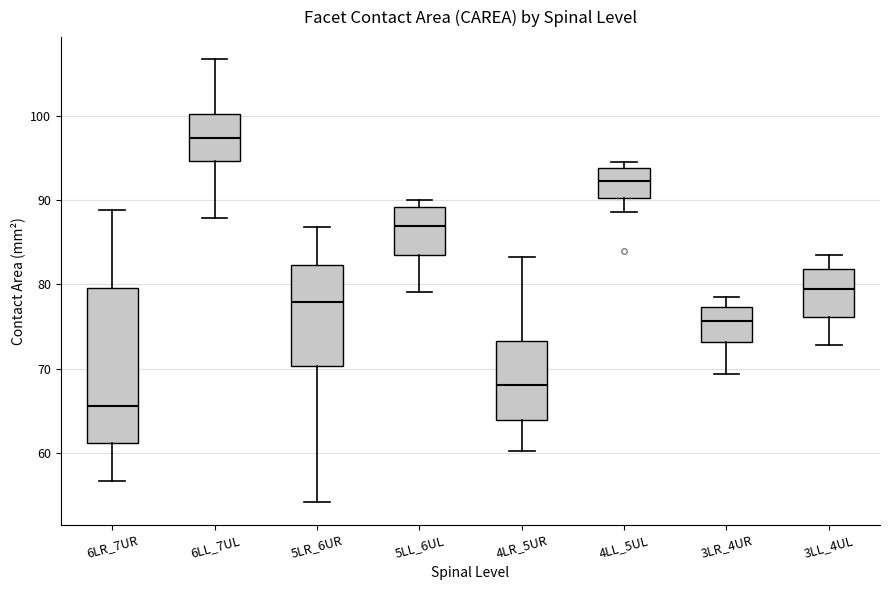

Where does the lower whisker of the box for 3LL_4UL end on the y-axis? The values are not printed on the chart, so give them approximately, as read against the axis.

73